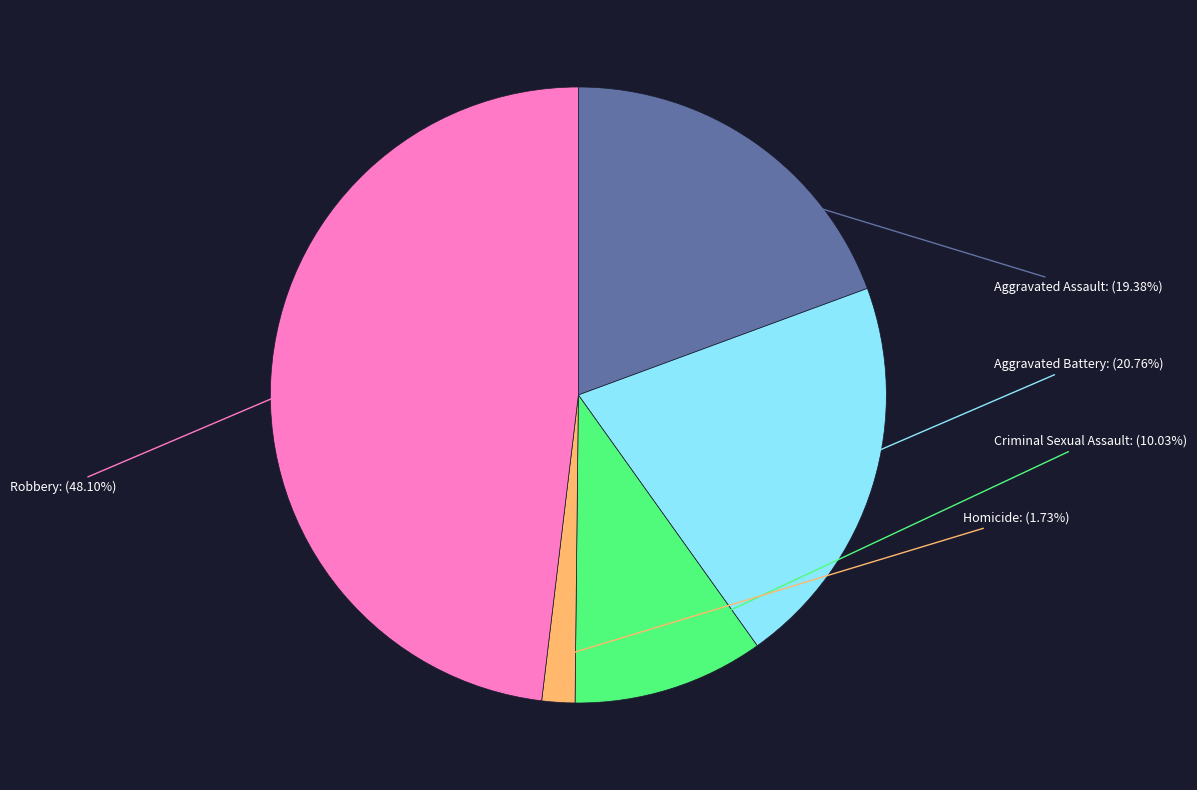

Approximately how many times larger is the value at Aggravated Battery compared to Homicide?

12.0